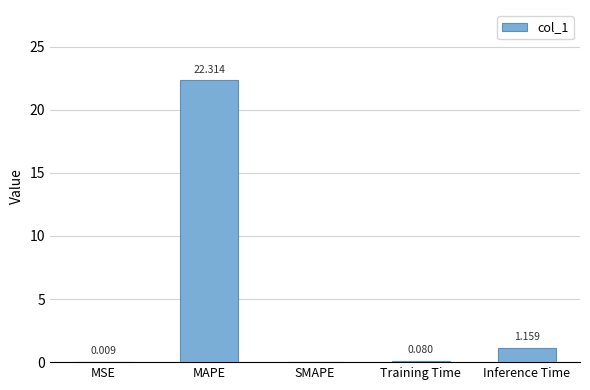

At which category does the chart reach its peak across all series?

MAPE